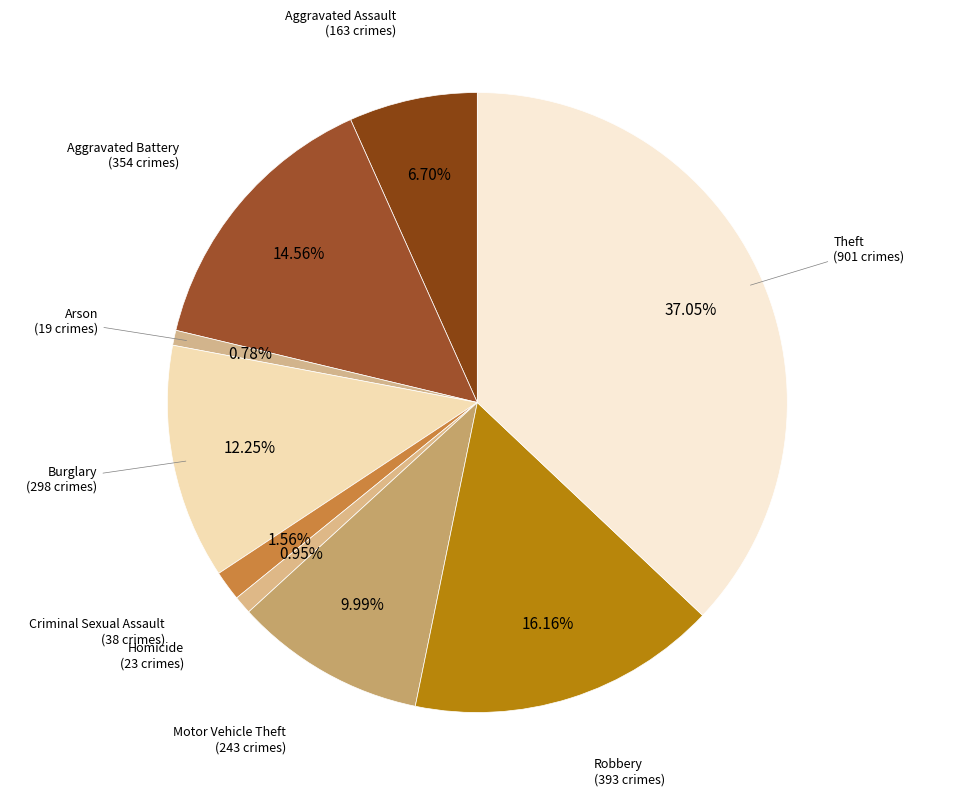

Is it true that Motor Vehicle Theft is 4% of the pie?

False